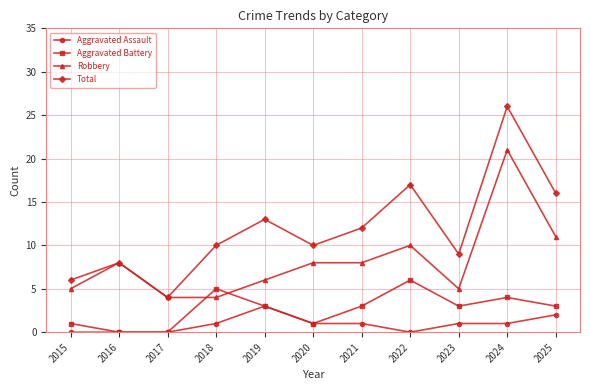

True or false: Aggravated Battery has a value of 5 at 2023.

False